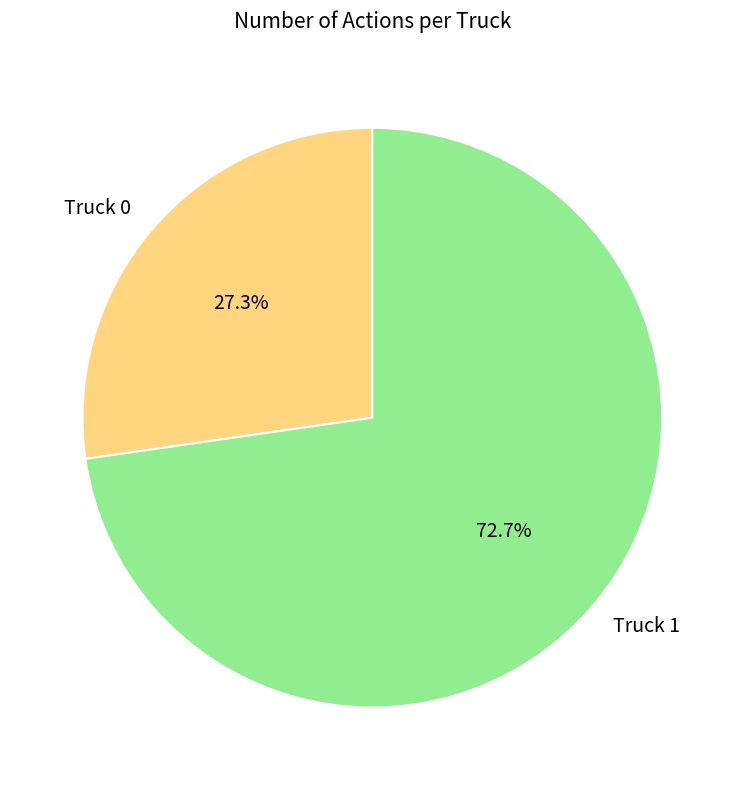

What portion of the pie excludes Truck 0?

72.7%